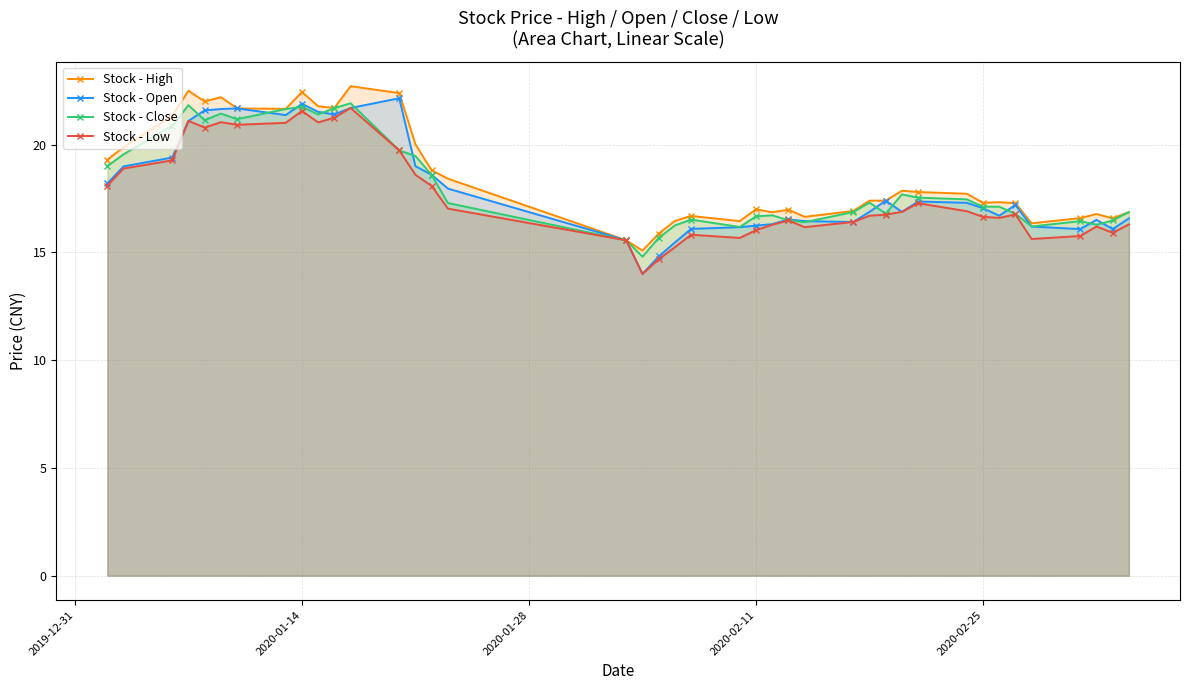

How many values in the Stock - Low series exceed 16?

31